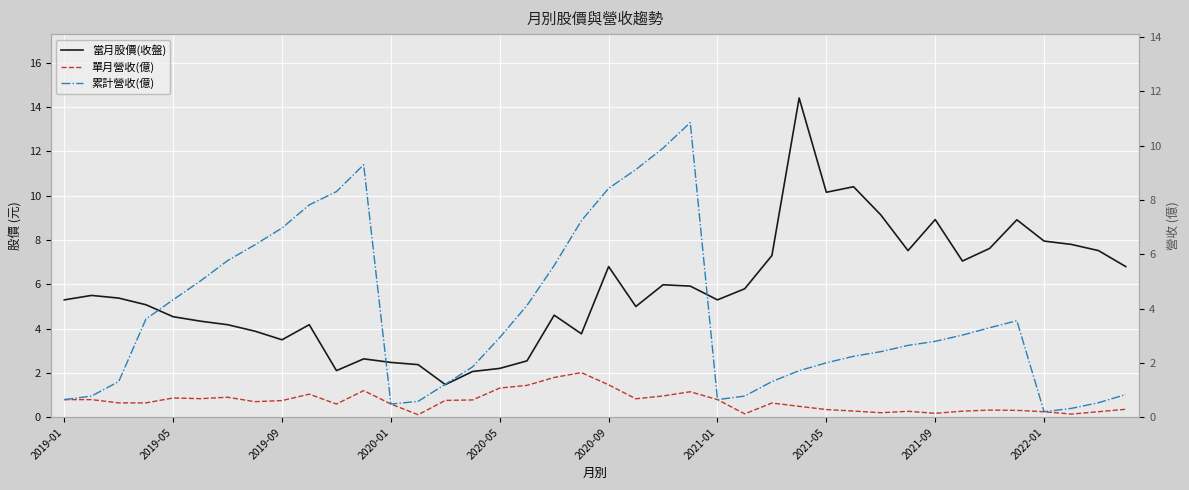

Rank the series at 19 from lowest to highest value.

單月營收(億), 當月股價(收盤), 累計營收(億)